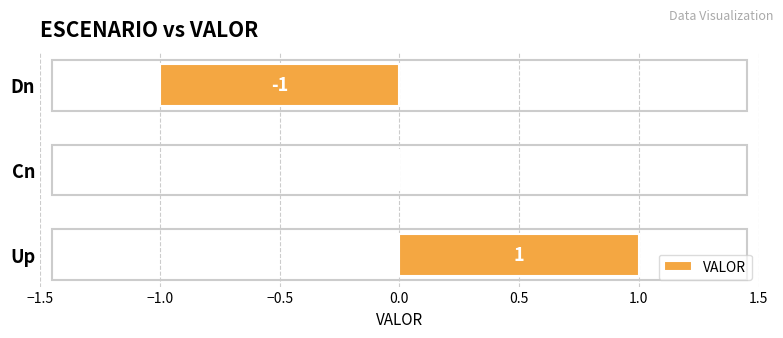

Where is the data nearest to the value 0?

Cn